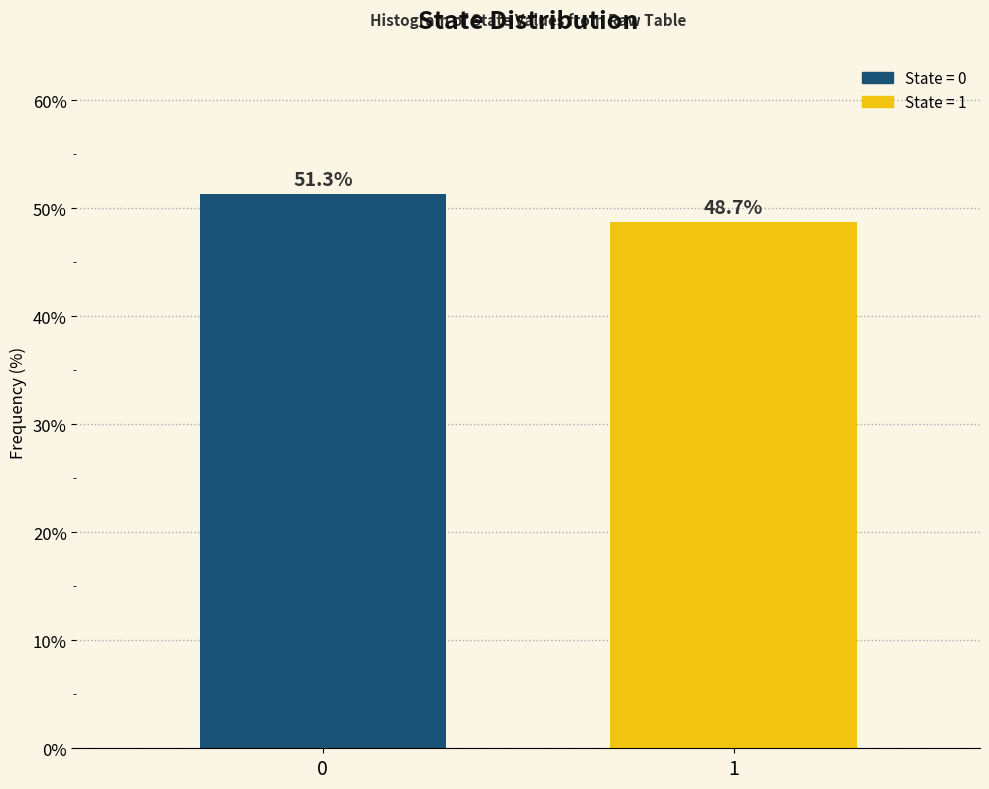

Reading left to right, what are all the values shown in this chart?

0=51.3	1=48.7